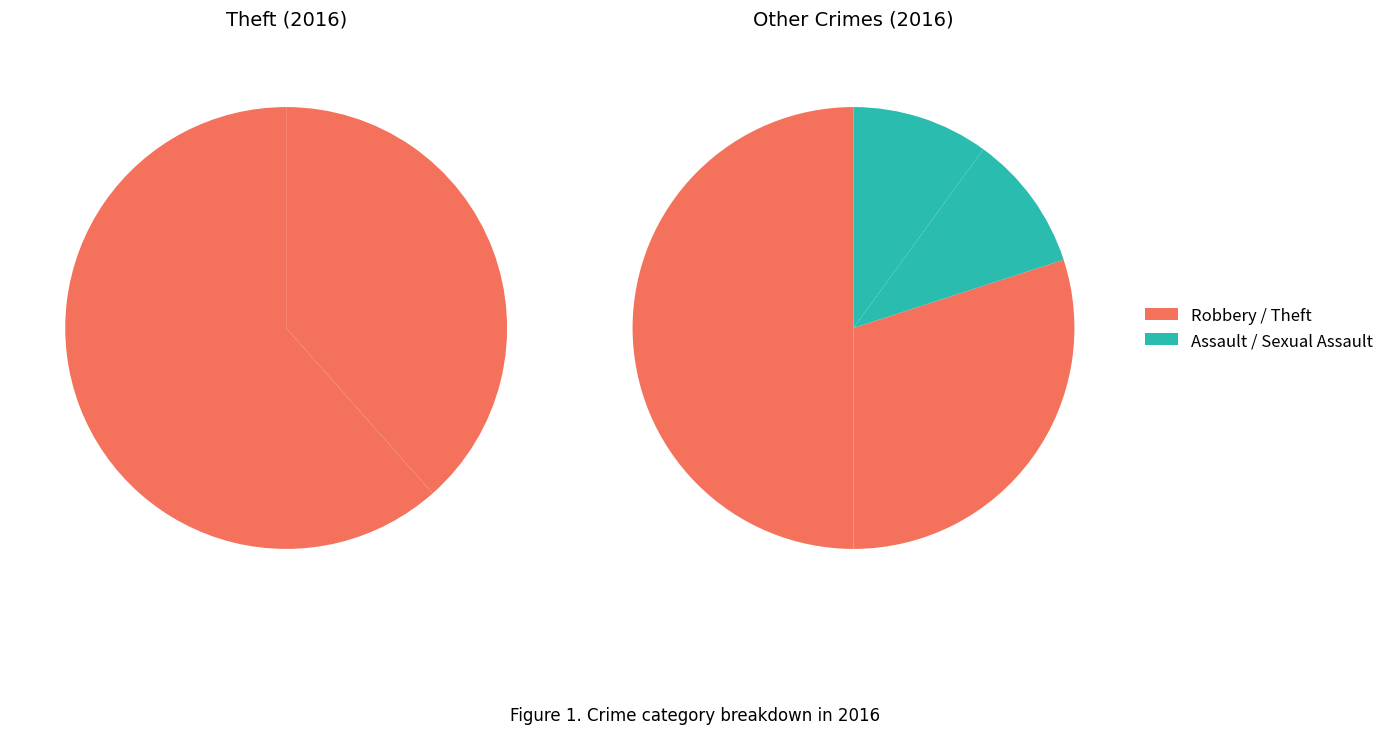

To the nearest percent, what is the difference between the Theft and Robbery slice percentages?

42%